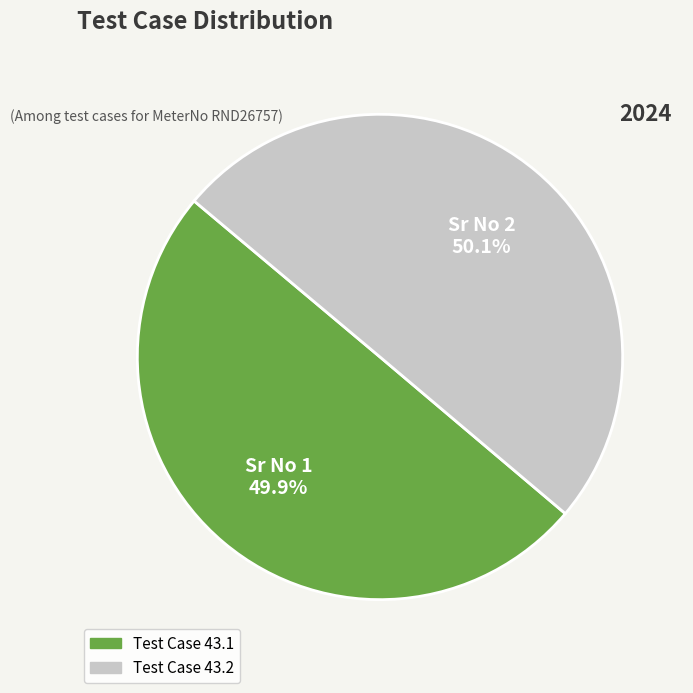

Count the number of slices in the pie.

2